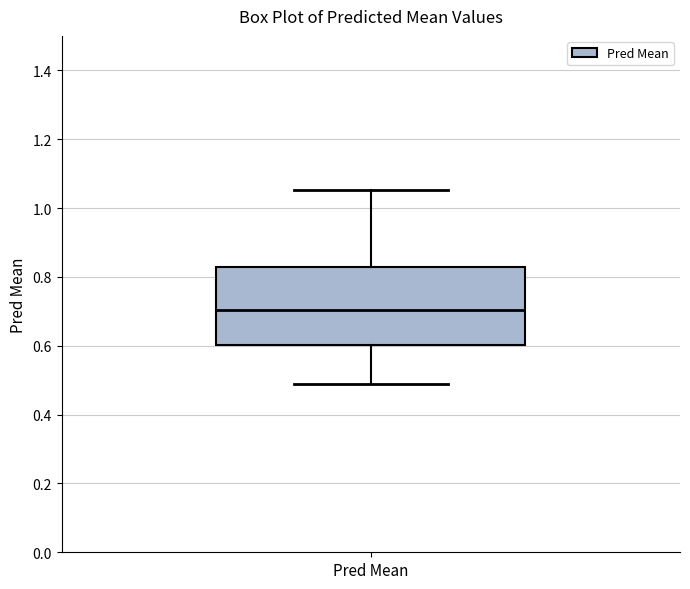

Transcribe this box plot: give where the median line is, the range the box spans, and where the two whiskers end, as read against the y-axis. The values are not printed on the chart, so give them approximately, as read against the axis.

median 0.70, box 0.60 to 0.82, whiskers 0.50 to 1.06